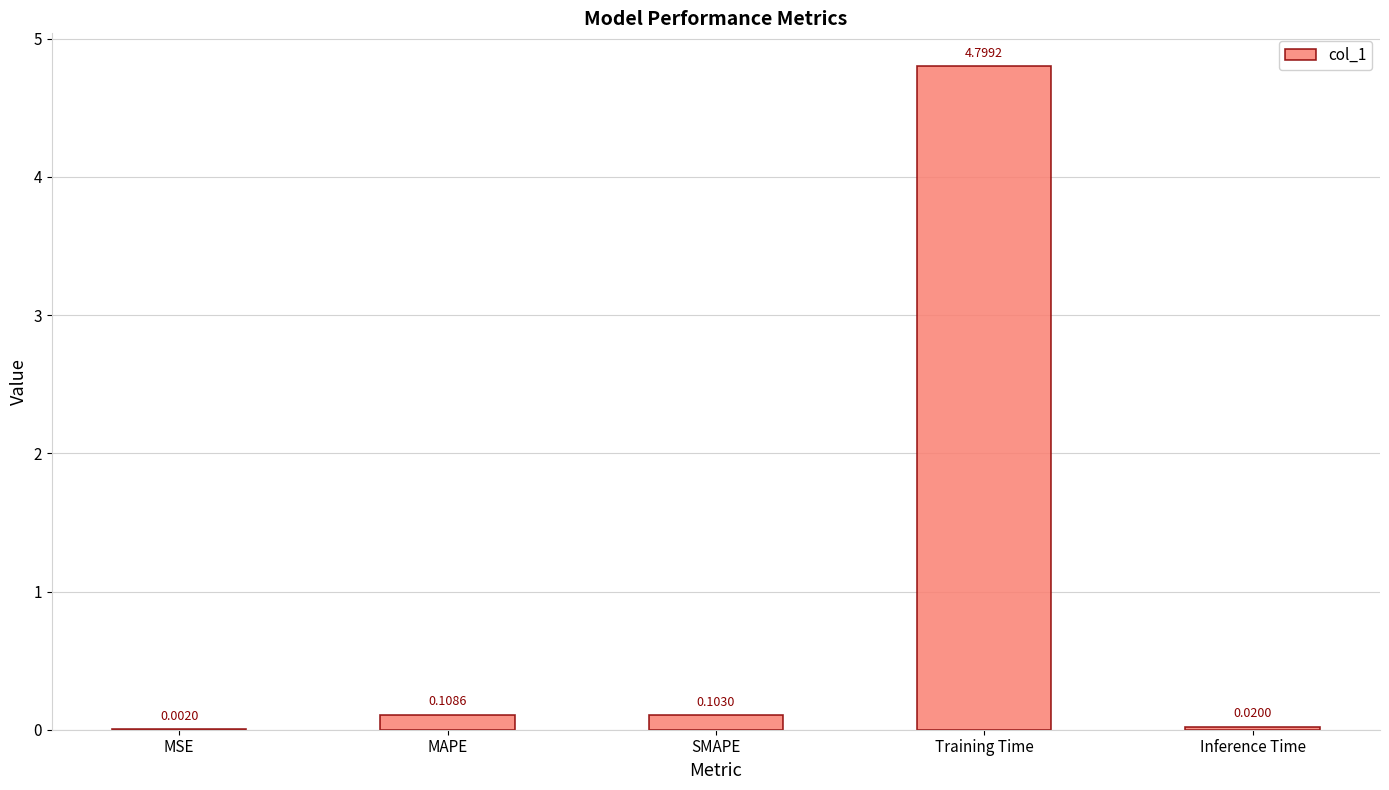

Which has a higher value, Training Time or SMAPE?

Training Time